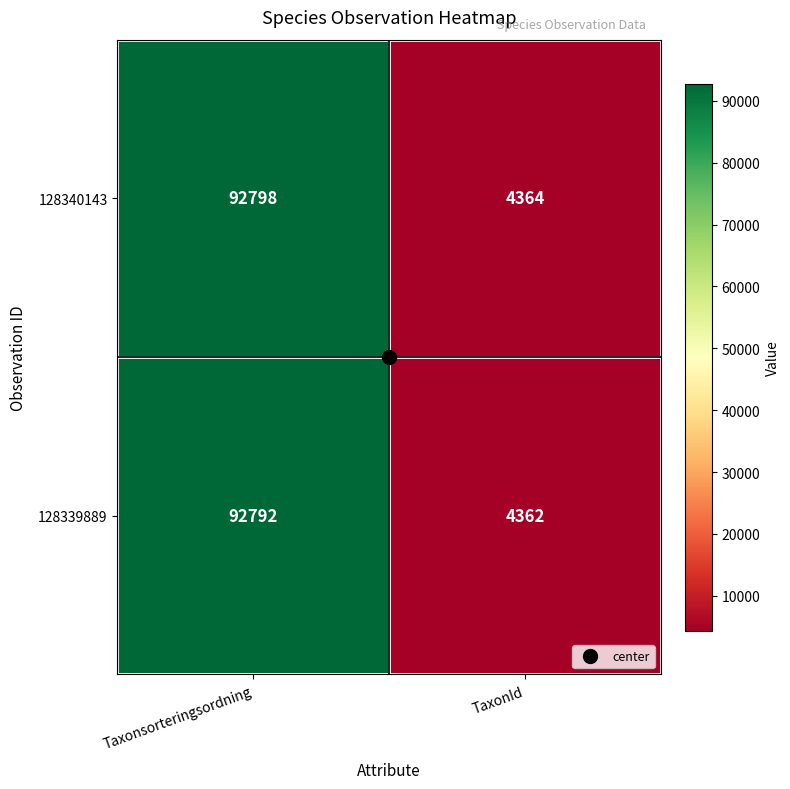

What is the total value across all series at Taxonsorteringsordning?

185590